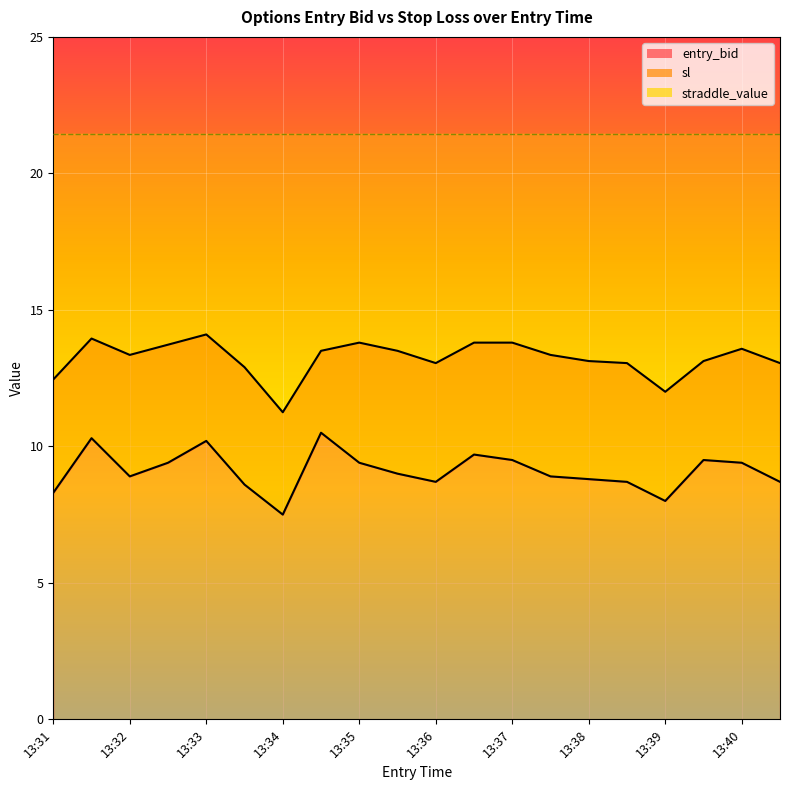

Which category has the highest value in the sl series?

13:33